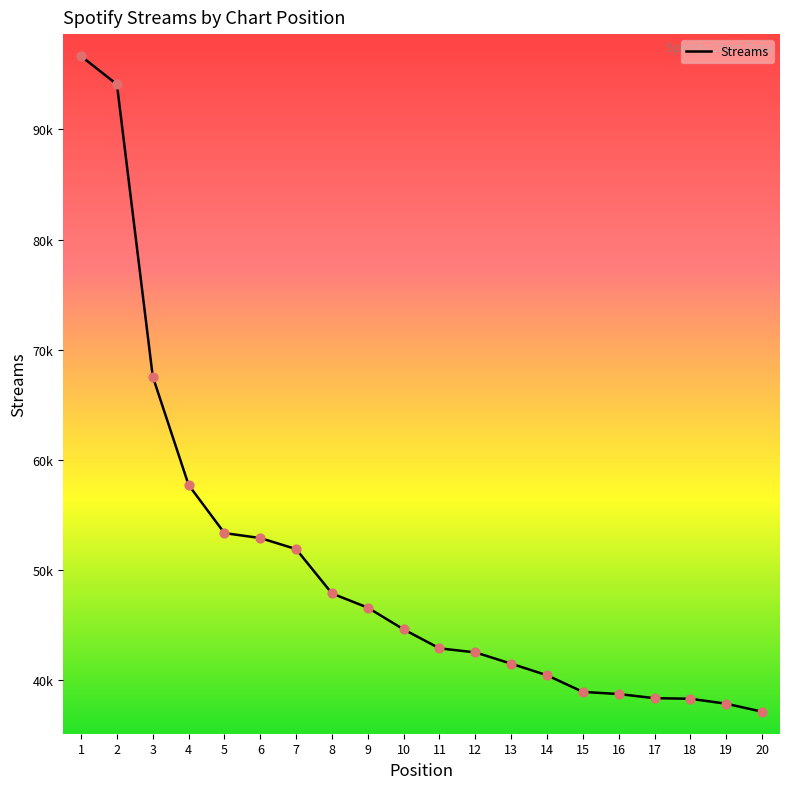

What is the change in value from 14 to 15?

-1511